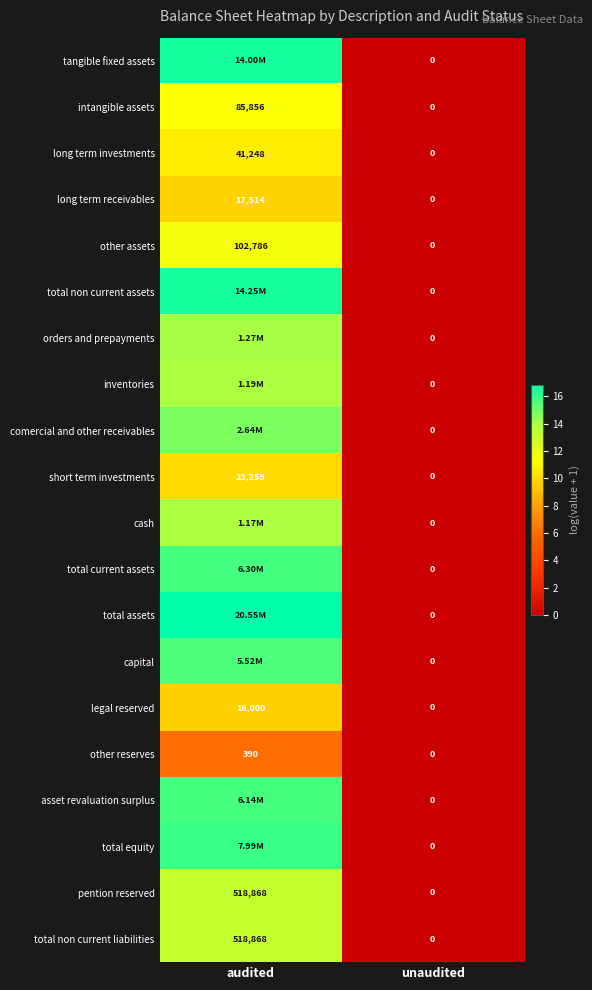

List the labels in order of long term investments value, smallest first.

unaudited, audited